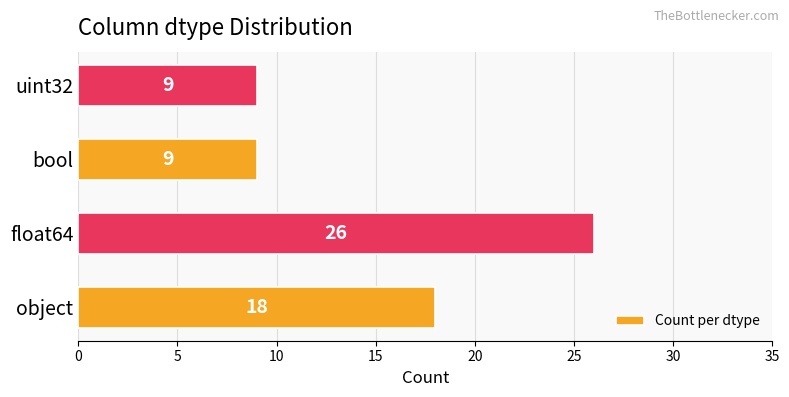

How many values are between 9 and 26?

4